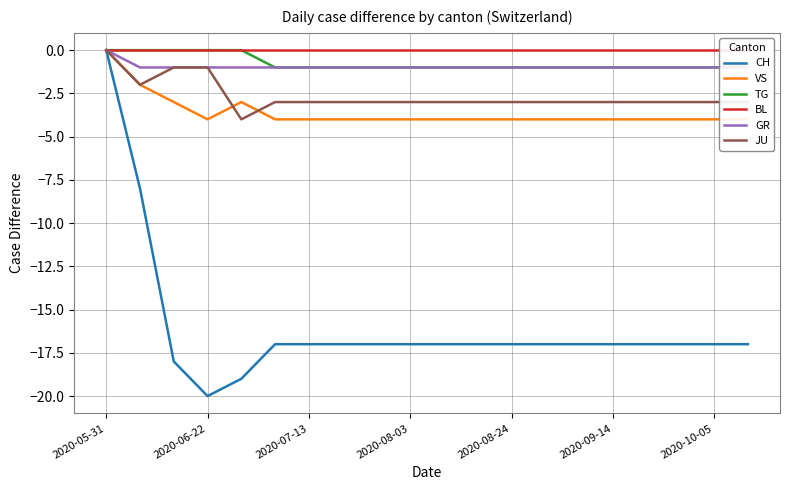

Which category has the highest value in the JU series?

2020-05-31